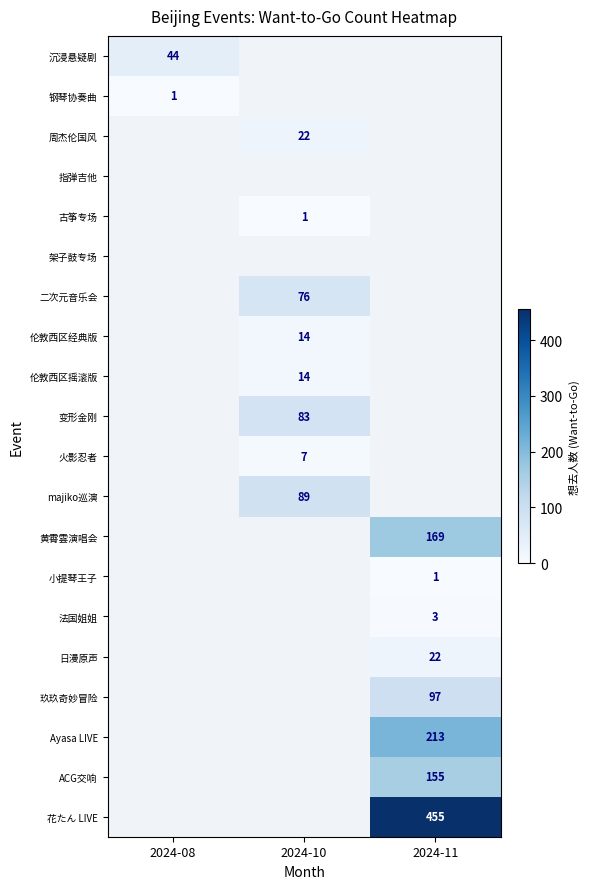

What is the approximate value of 玖玖奇妙冒险 at 2024-11?

97.0